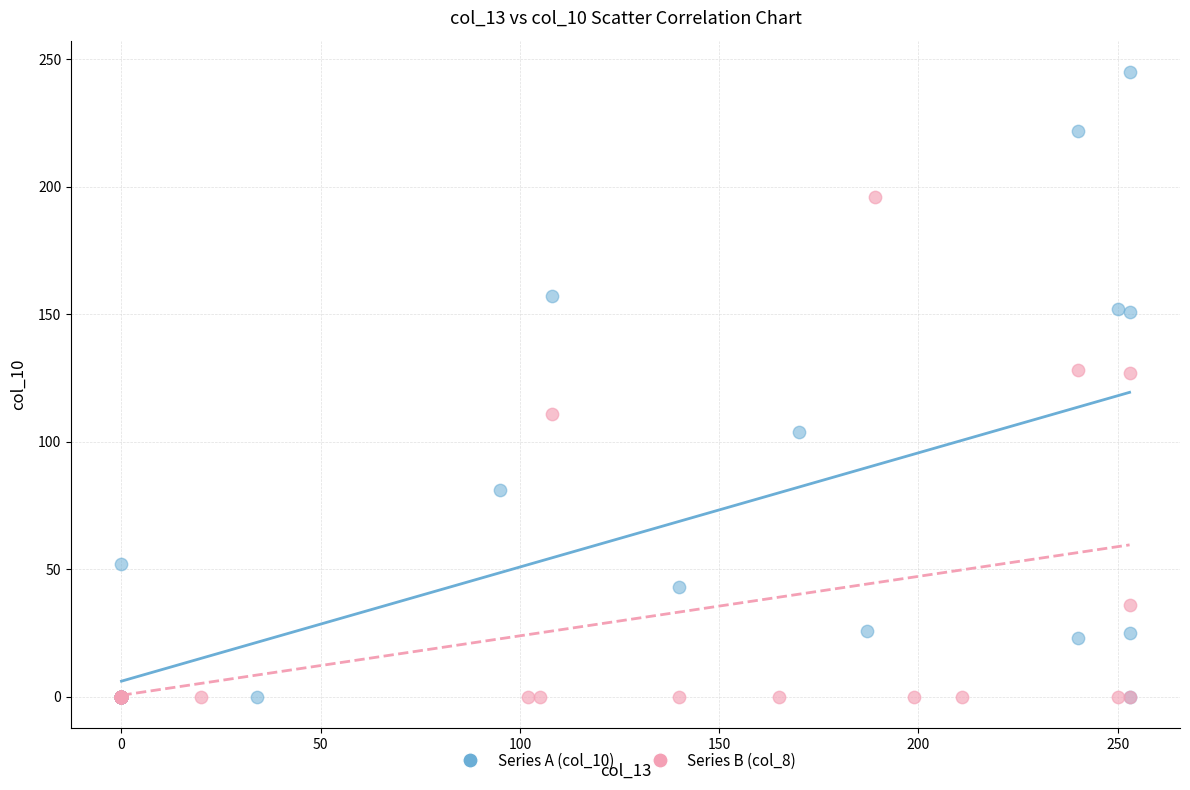

Which series has the widest spread of Y values?

Series A (col_10)